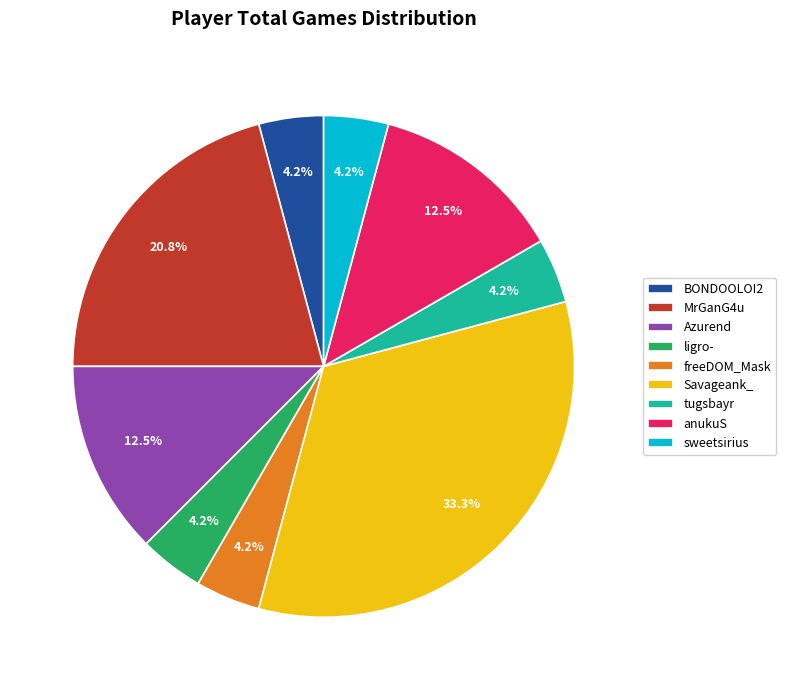

Which category has the biggest portion of the pie?

Savageank_